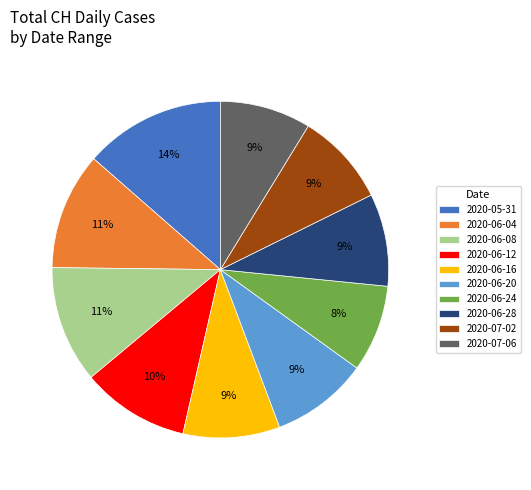

Do 2020-06-04 and 2020-06-12 together represent more than half of the pie?

No